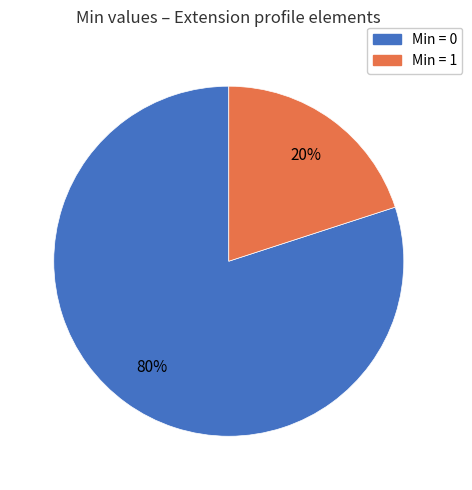

To the nearest percent, what is the difference between the largest and smallest slice percentages?

60%